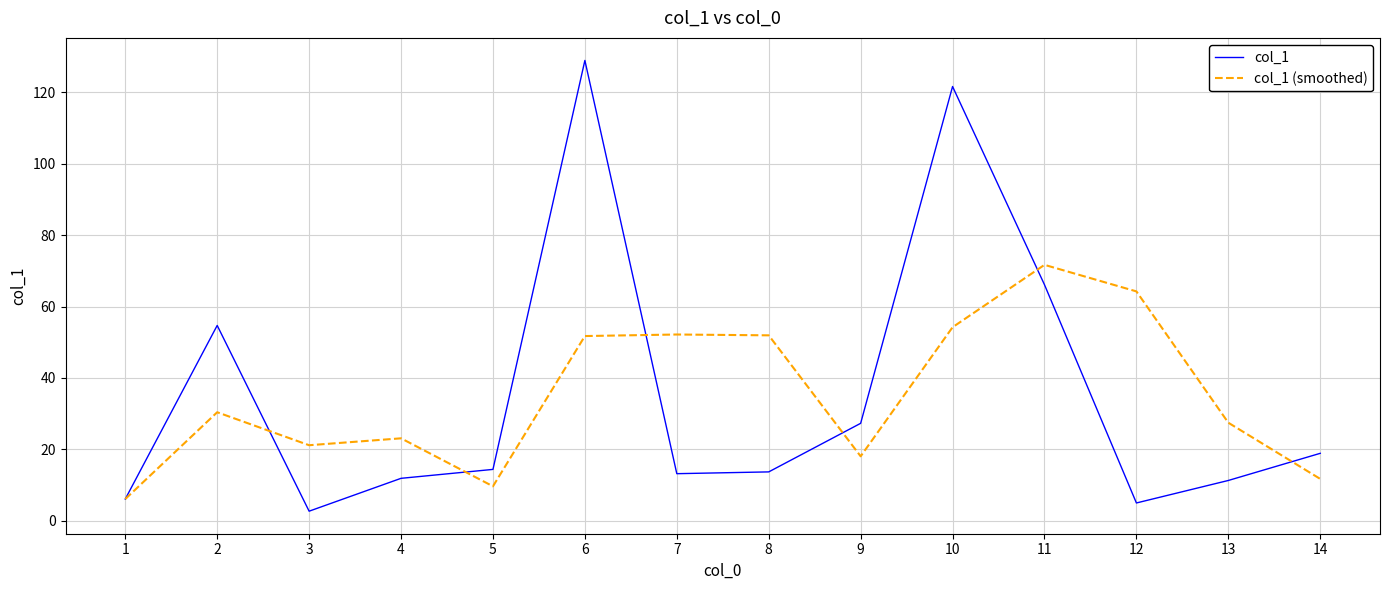

What is the spread (max minus min) of values at 4?

11.2